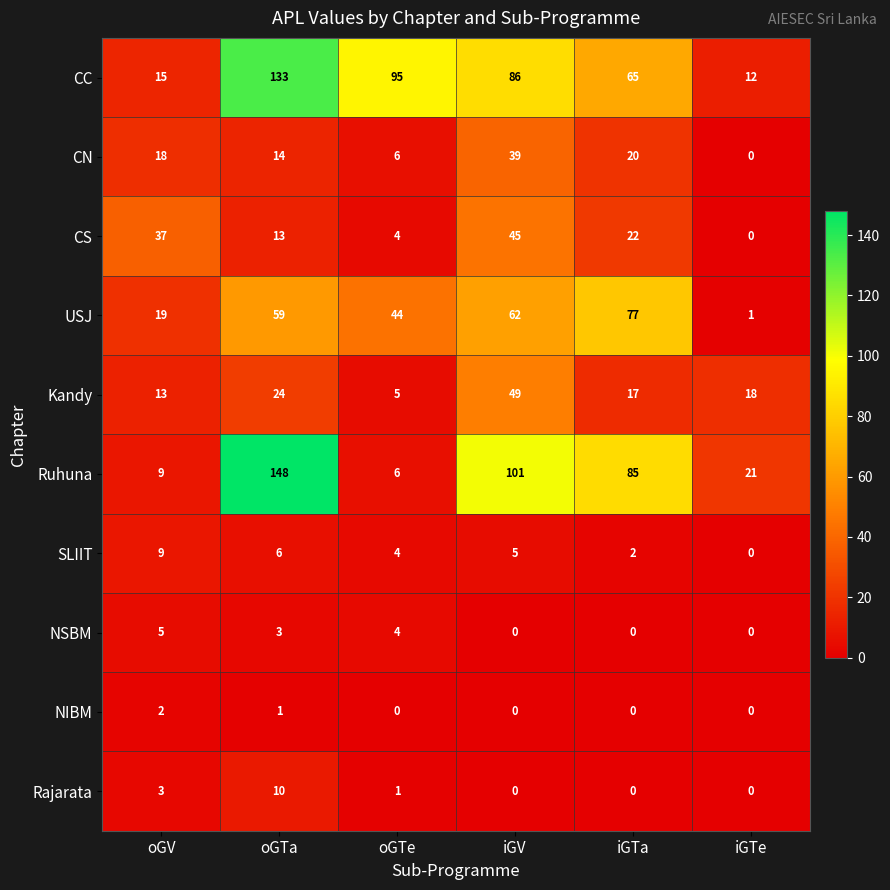

True or false: SLIIT has a value of 1 at oGTe.

False